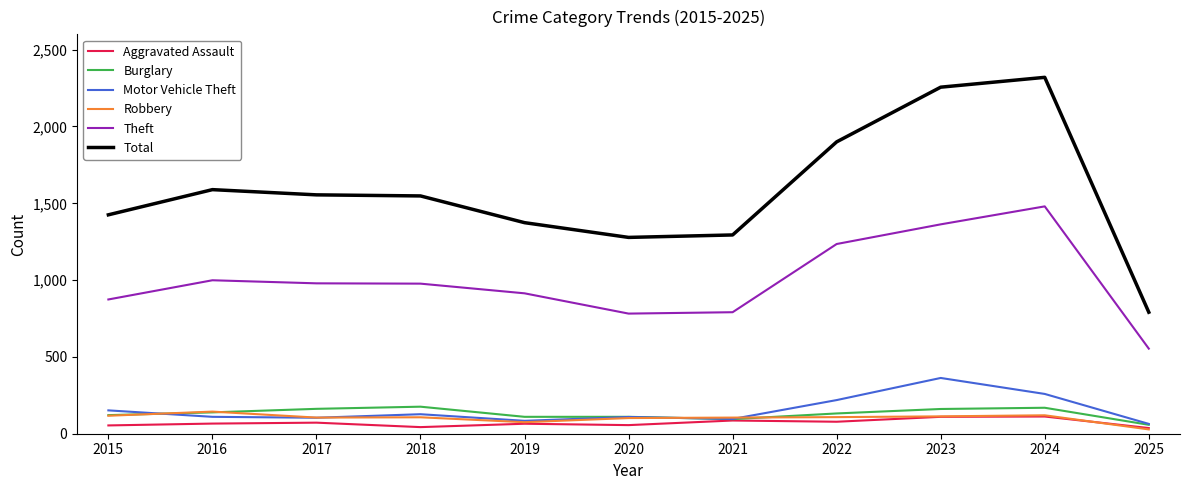

What are all the series names shown in the legend?

Aggravated Assault, Burglary, Motor Vehicle Theft, Robbery, Theft, Total